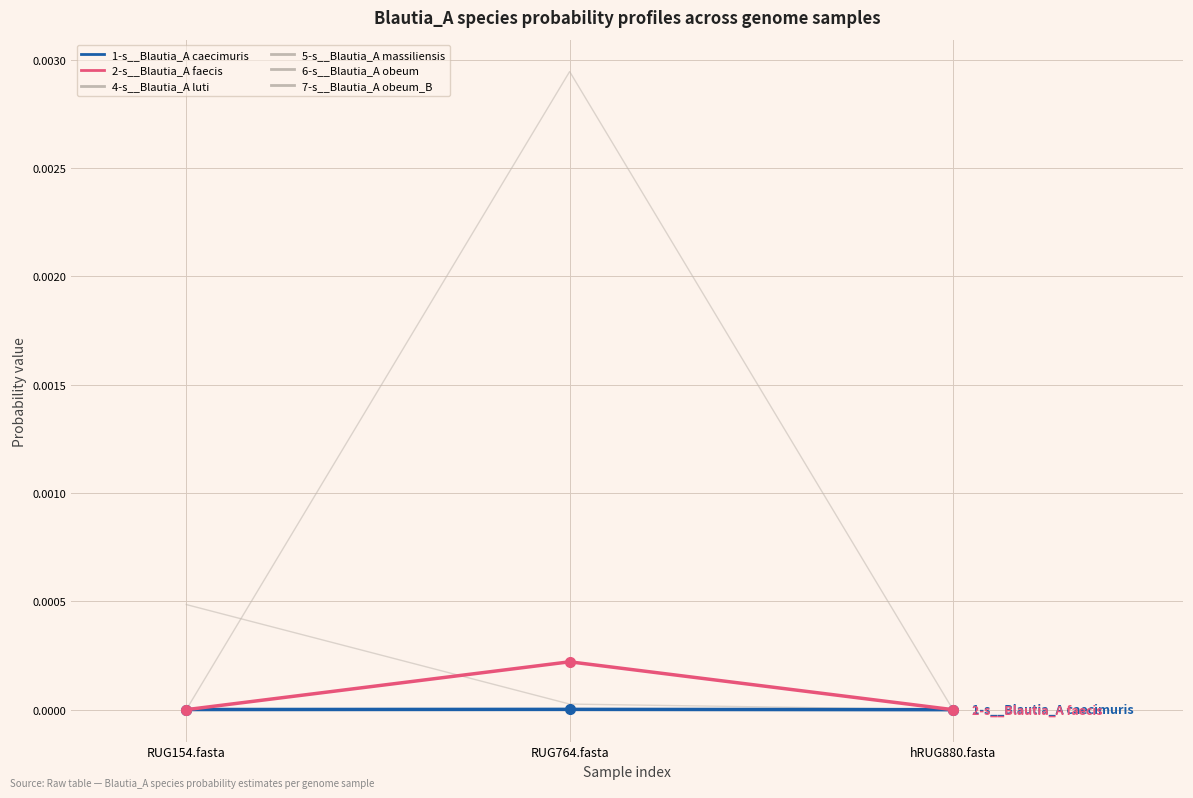

List the labels in order of 5-s__Blautia_A massiliensis value, largest first.

RUG154.fasta, RUG764.fasta, hRUG880.fasta